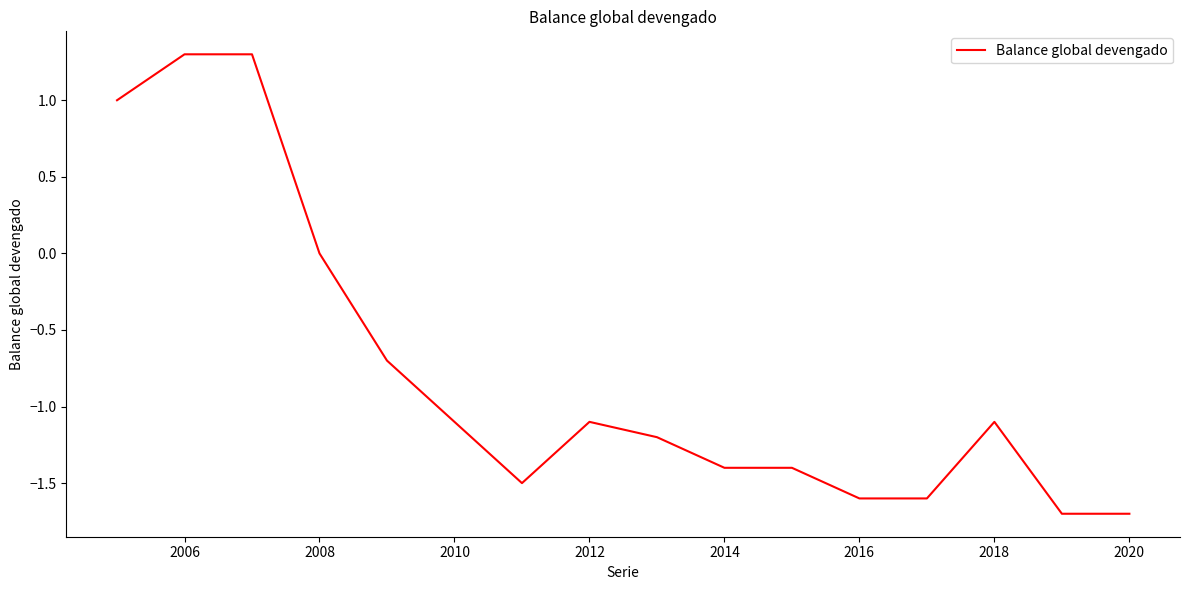

What is the minimum value shown in the chart?

-1.7